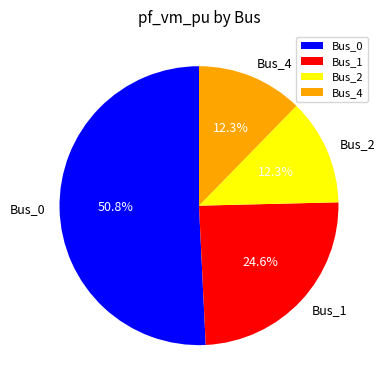

Is Bus_1 the majority of the pie?

No